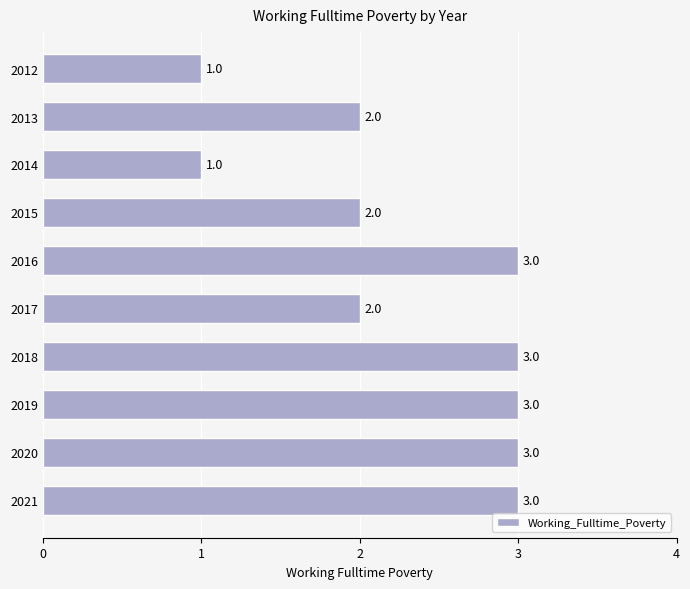

What is the average value?

2